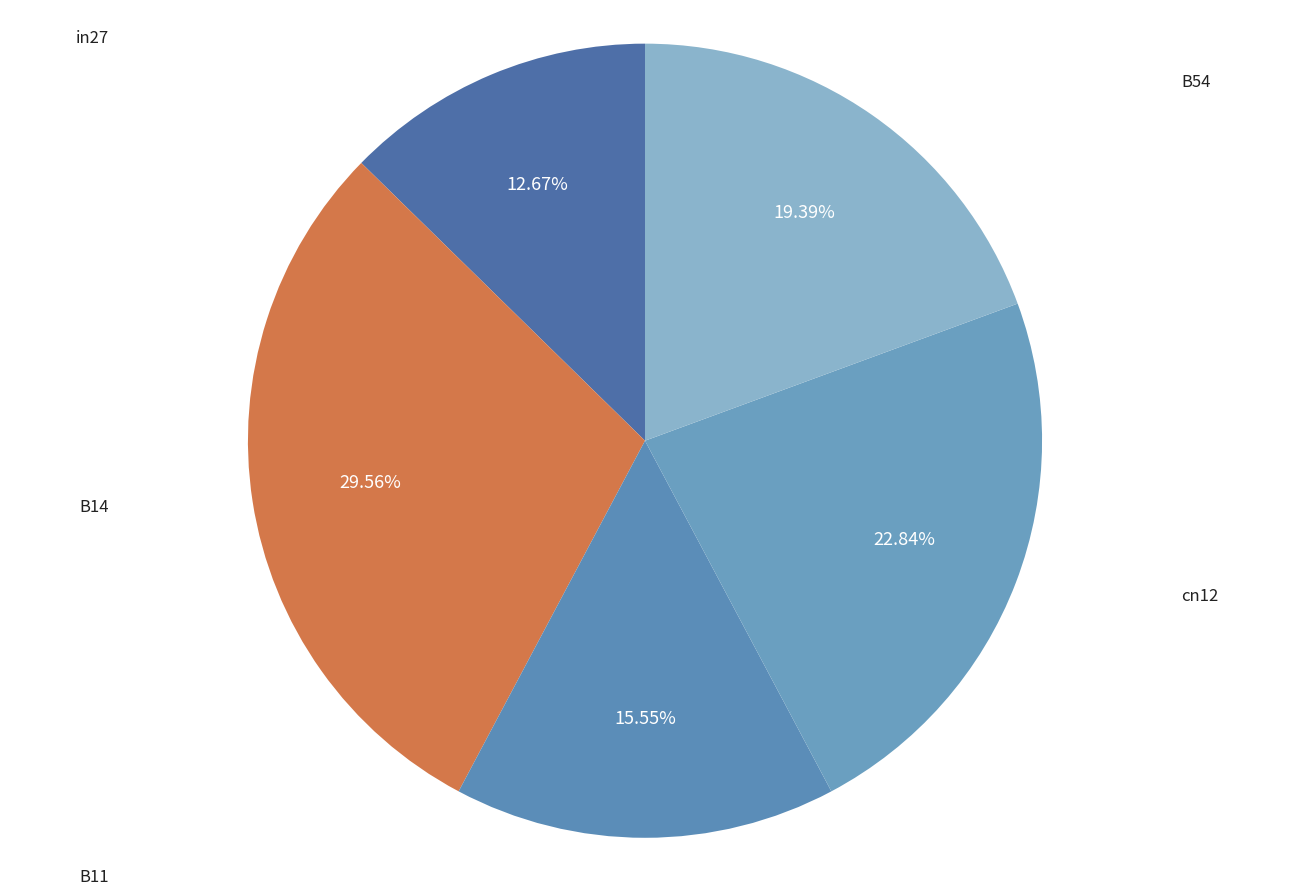

Is there any slice that represents more than half of the pie?

No